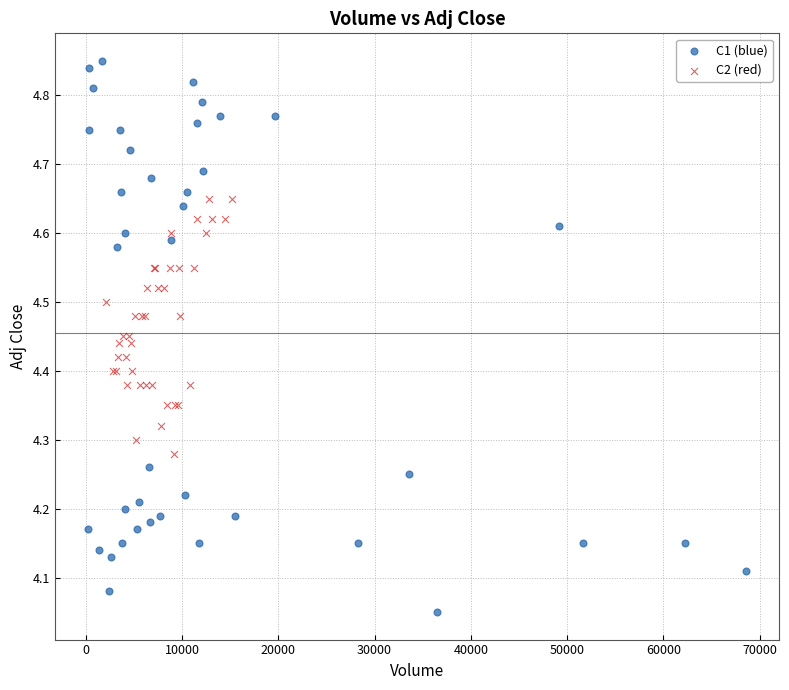

Which series contains the lowest Y value?

C1 (blue)